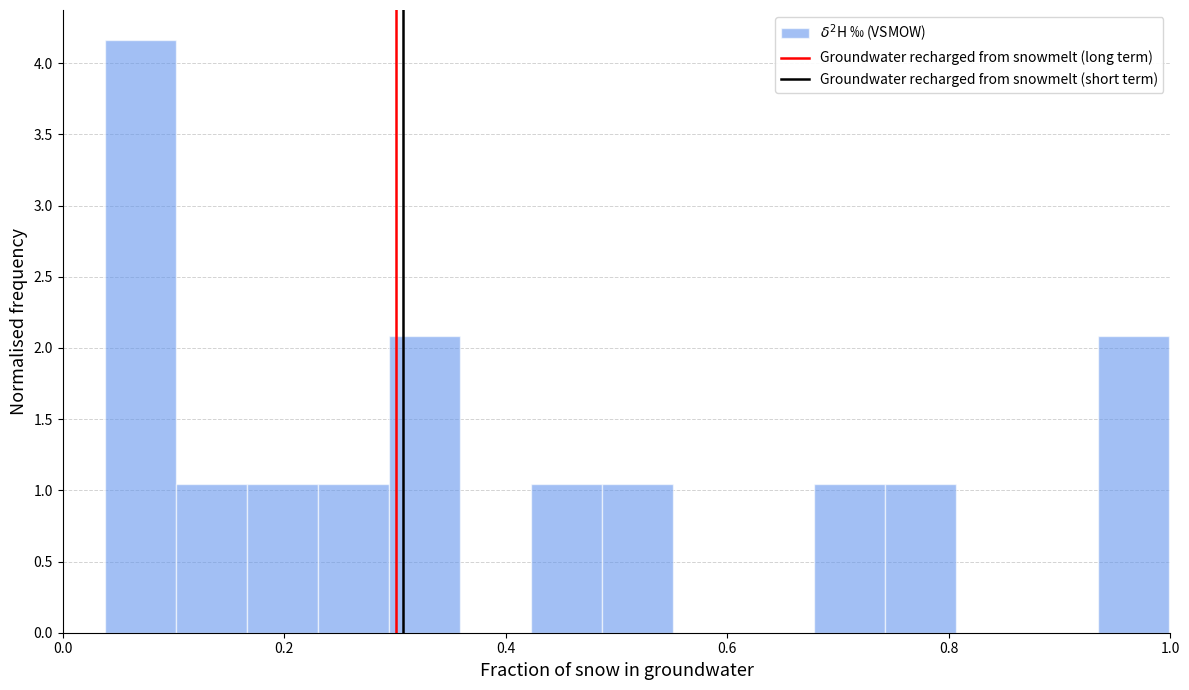

Around what value on the x-axis is the tallest bar? Give the approximate position of its centre, as read against the axis.

0.08